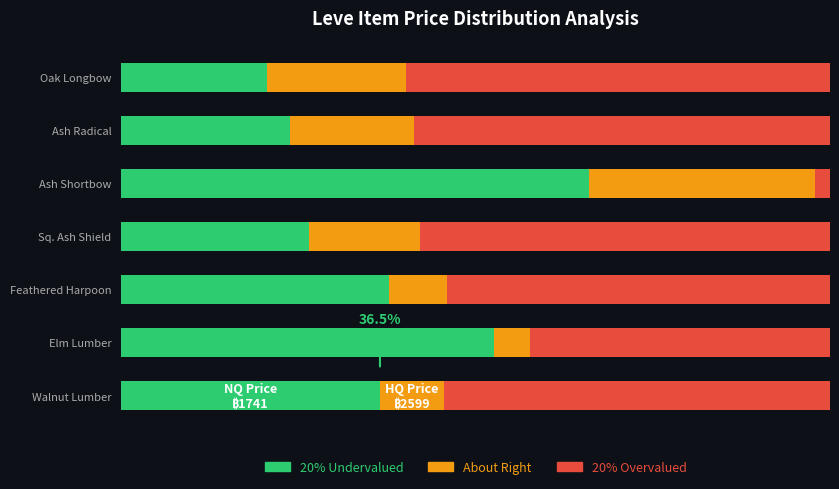

What are all the series names shown in the legend?

20% Undervalued, About Right, 20% Overvalued